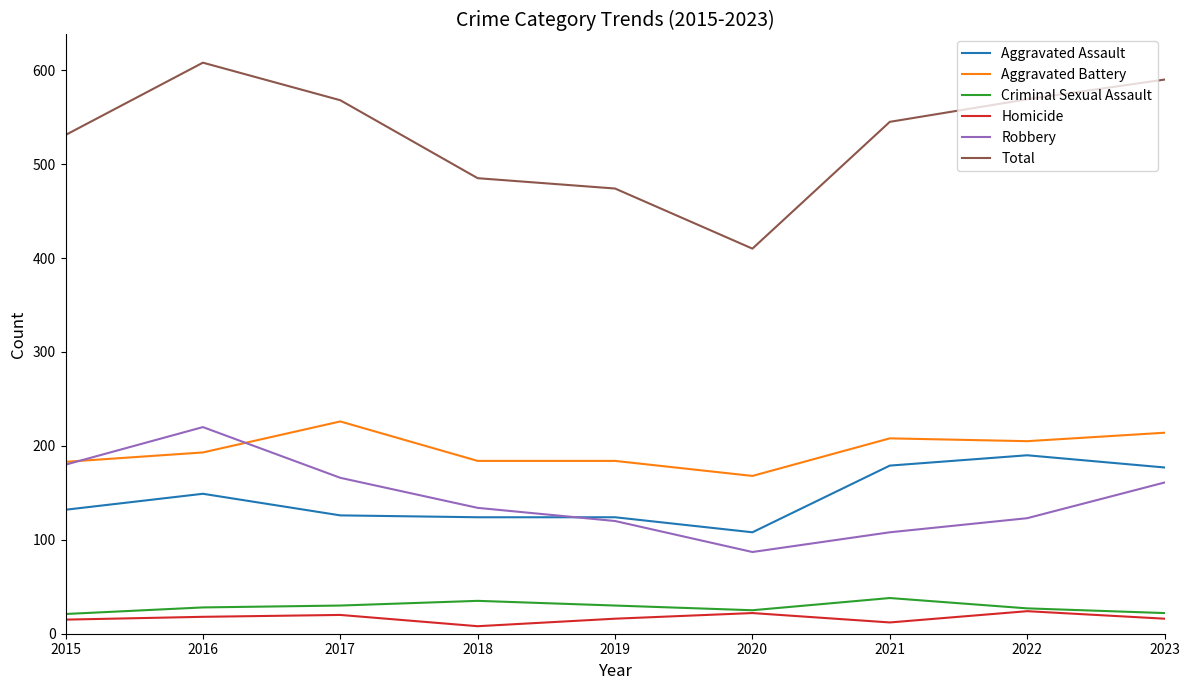

What is the difference between the highest and lowest values at 2017?

548